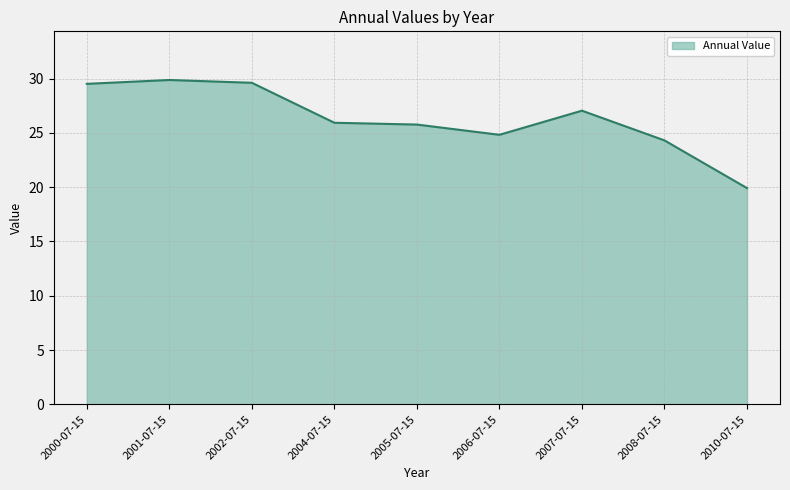

What is the difference between the values at 2007-07-15 and 2001-07-15?

2.8